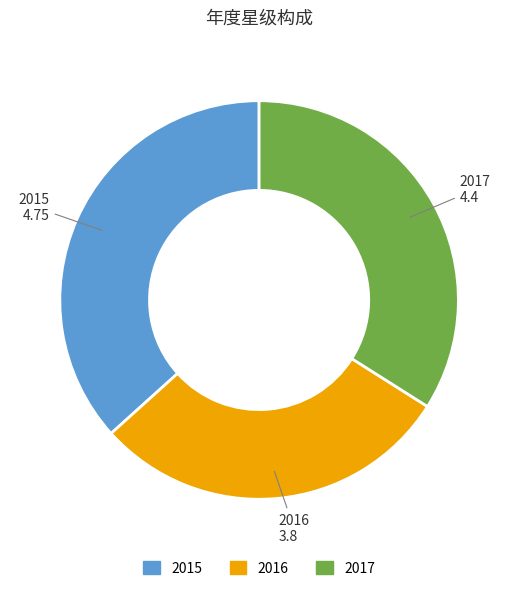

Is it true that 2016 is 38% of the pie?

False